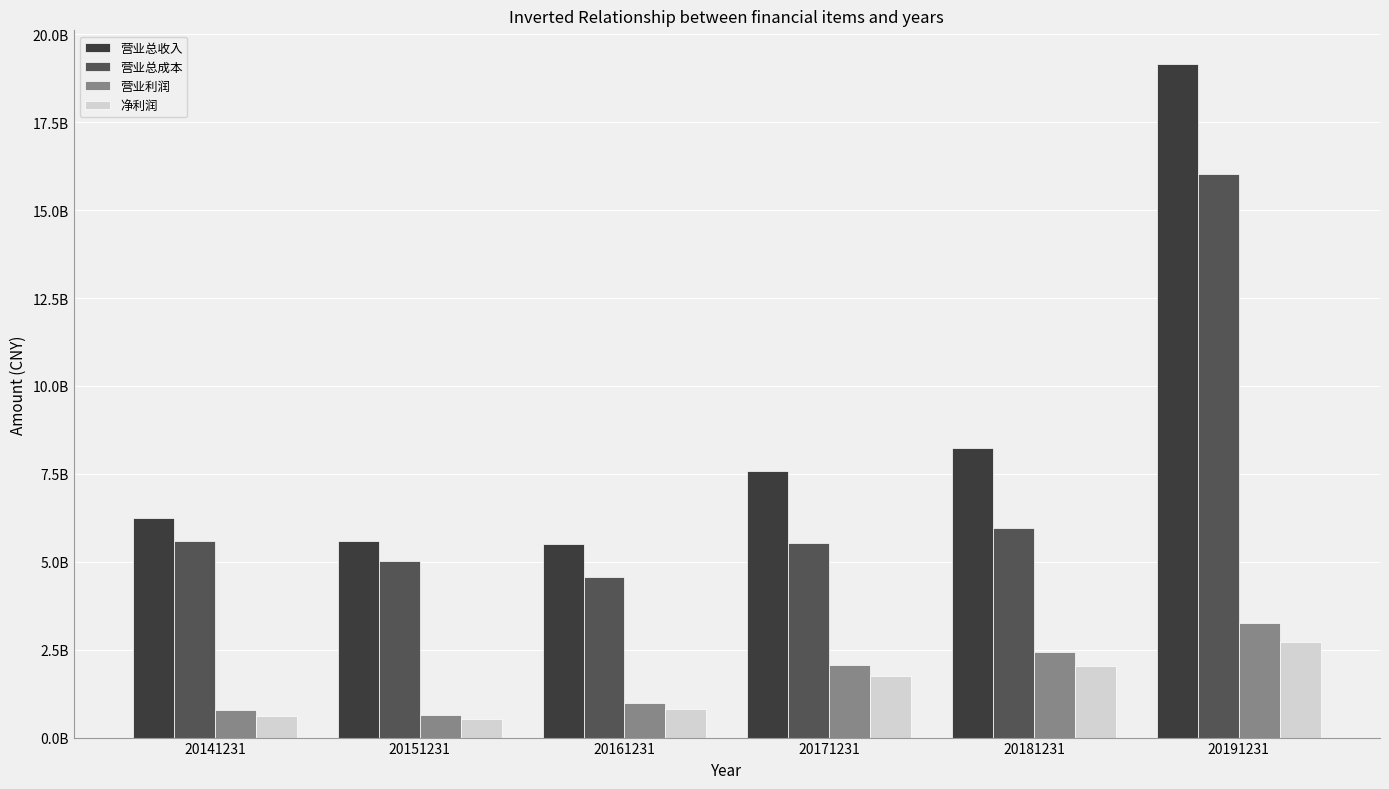

Does the chart contain any negative values?

No